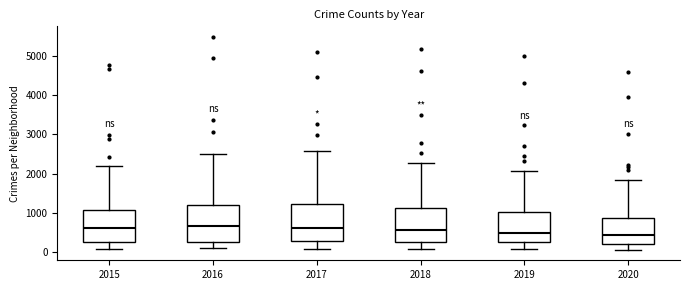

Reading left to right, read every box against the y-axis: the position of its median line, the range the box covers, and the ends of its whiskers. The values are not printed on the chart, so give them approximately, as read against the axis.

2015: median 600, box 300 to 1100, whiskers 100 to 2200
2016: median 700, box 300 to 1200, whiskers 100 to 2500
2017: median 600, box 300 to 1200, whiskers 100 to 2600
2018: median 600, box 300 to 1100, whiskers 100 to 2300
2019: median 500, box 300 to 1000, whiskers 100 to 2100
2020: median 400, box 200 to 900, whiskers 100 to 1800